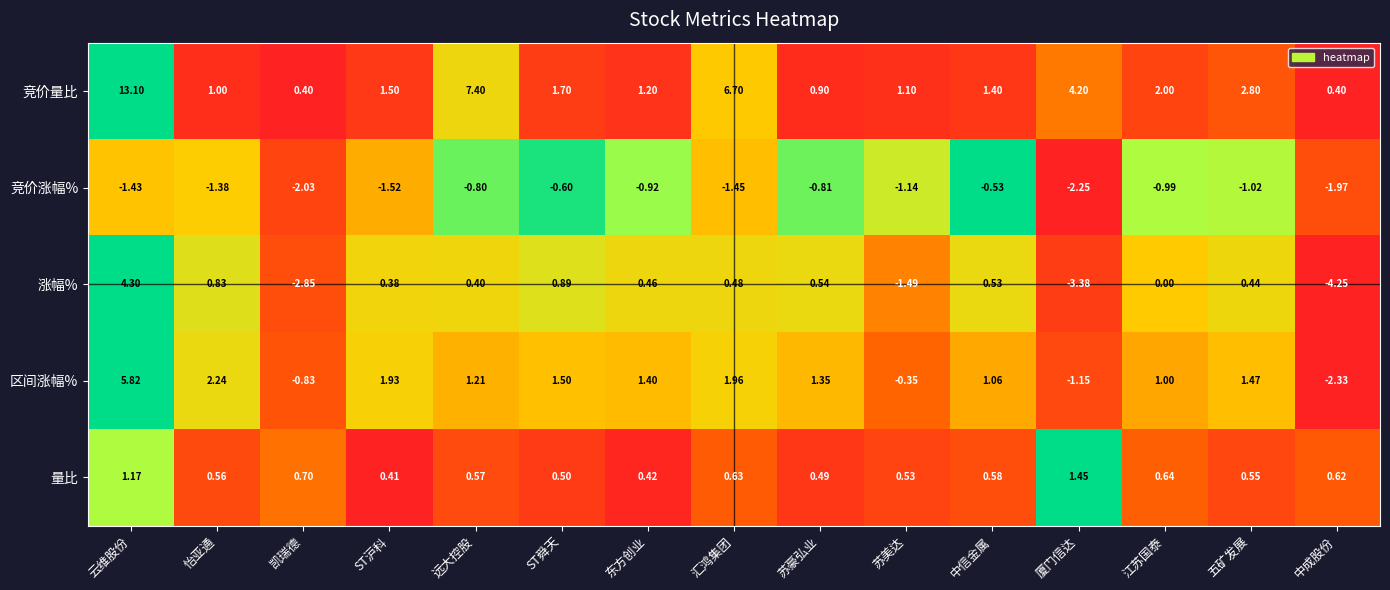

Which series changed the most between 云维股份 and ST舜天?

竞价量比